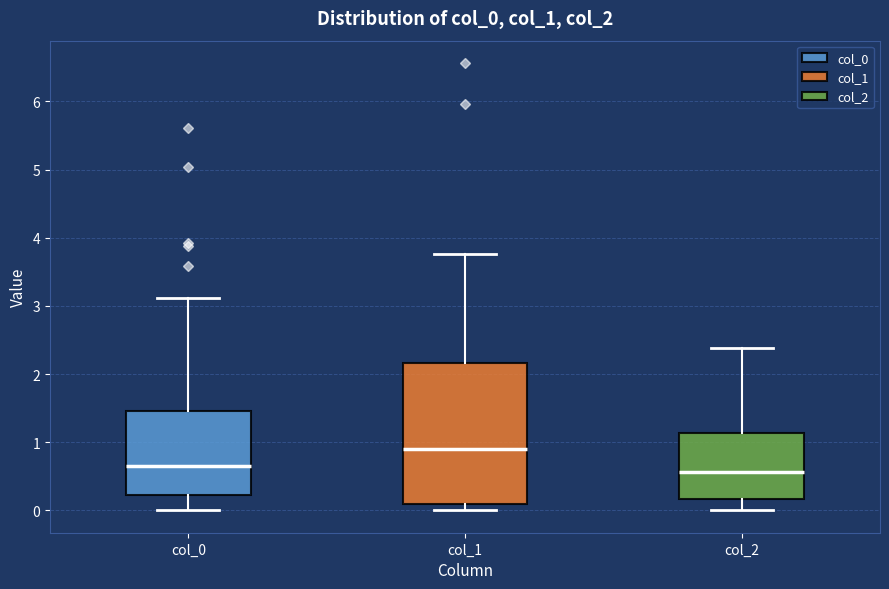

Reading left to right, transcribe this box plot: for each box, give where its median line is, the range the box spans, and where its two whiskers end, as read against the y-axis. The values are not printed on the chart, so give them approximately, as read against the axis.

col_0: median 0.7, box 0.2 to 1.5, whiskers 0.0 to 3.1
col_1: median 0.9, box 0.1 to 2.2, whiskers 0.0 to 3.8
col_2: median 0.6, box 0.2 to 1.1, whiskers 0.0 to 2.4